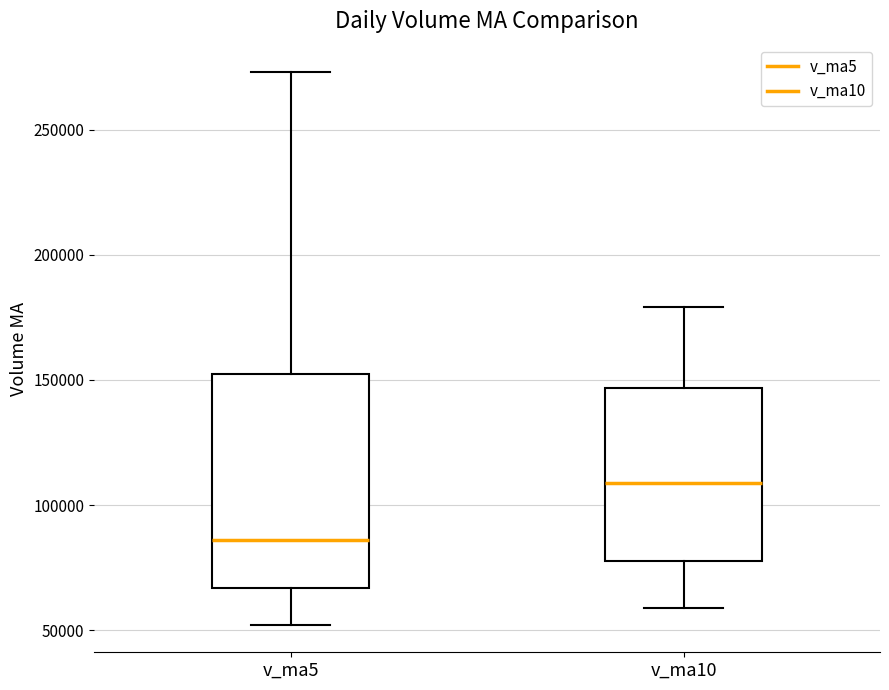

Reading left to right, read every box against the y-axis: the position of its median line, the range the box covers, and the ends of its whiskers. The values are not printed on the chart, so give them approximately, as read against the axis.

v_ma5: median 85000, box 65000 to 150000, whiskers 50000 to 275000
v_ma10: median 110000, box 80000 to 145000, whiskers 60000 to 180000